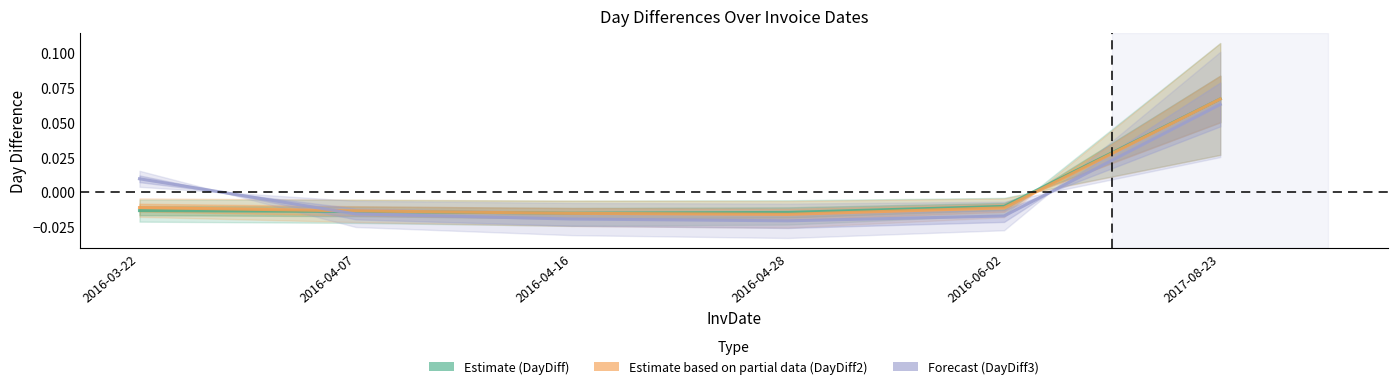

How many lines are shown in the chart?

3